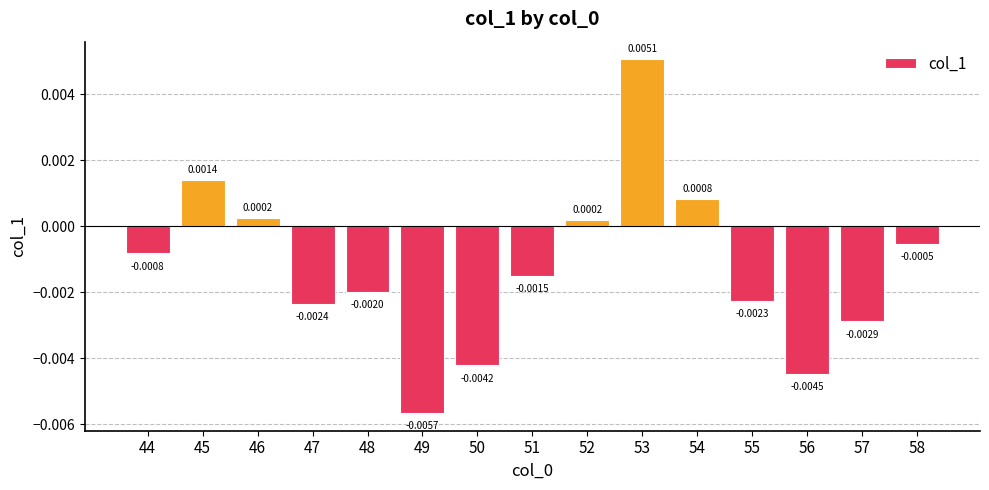

Between 55 and 56, which is larger?

55